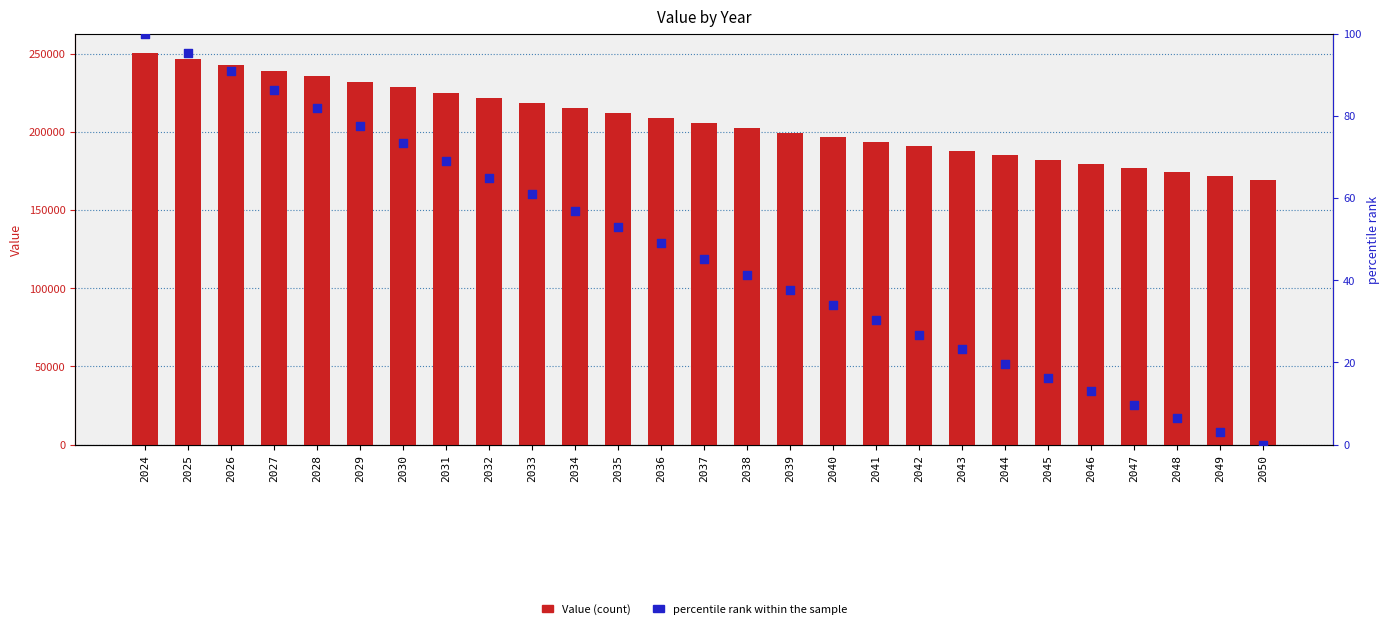

At which category is the sum across all series the highest?

2024